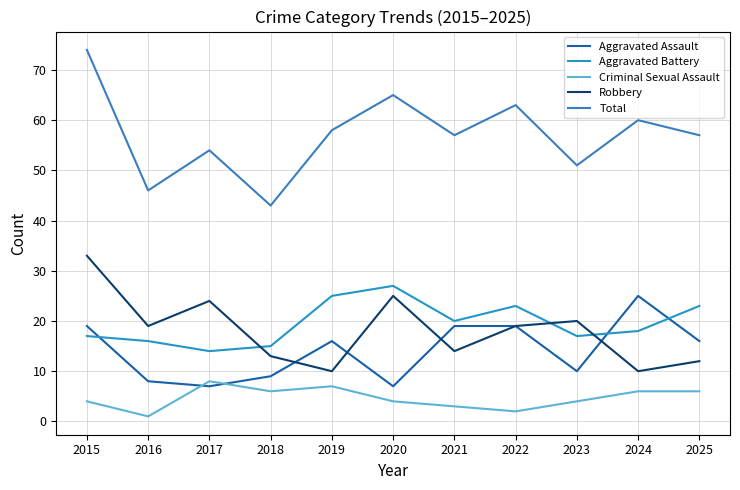

What is the value of the Aggravated Assault point at the 6th from the left?

7